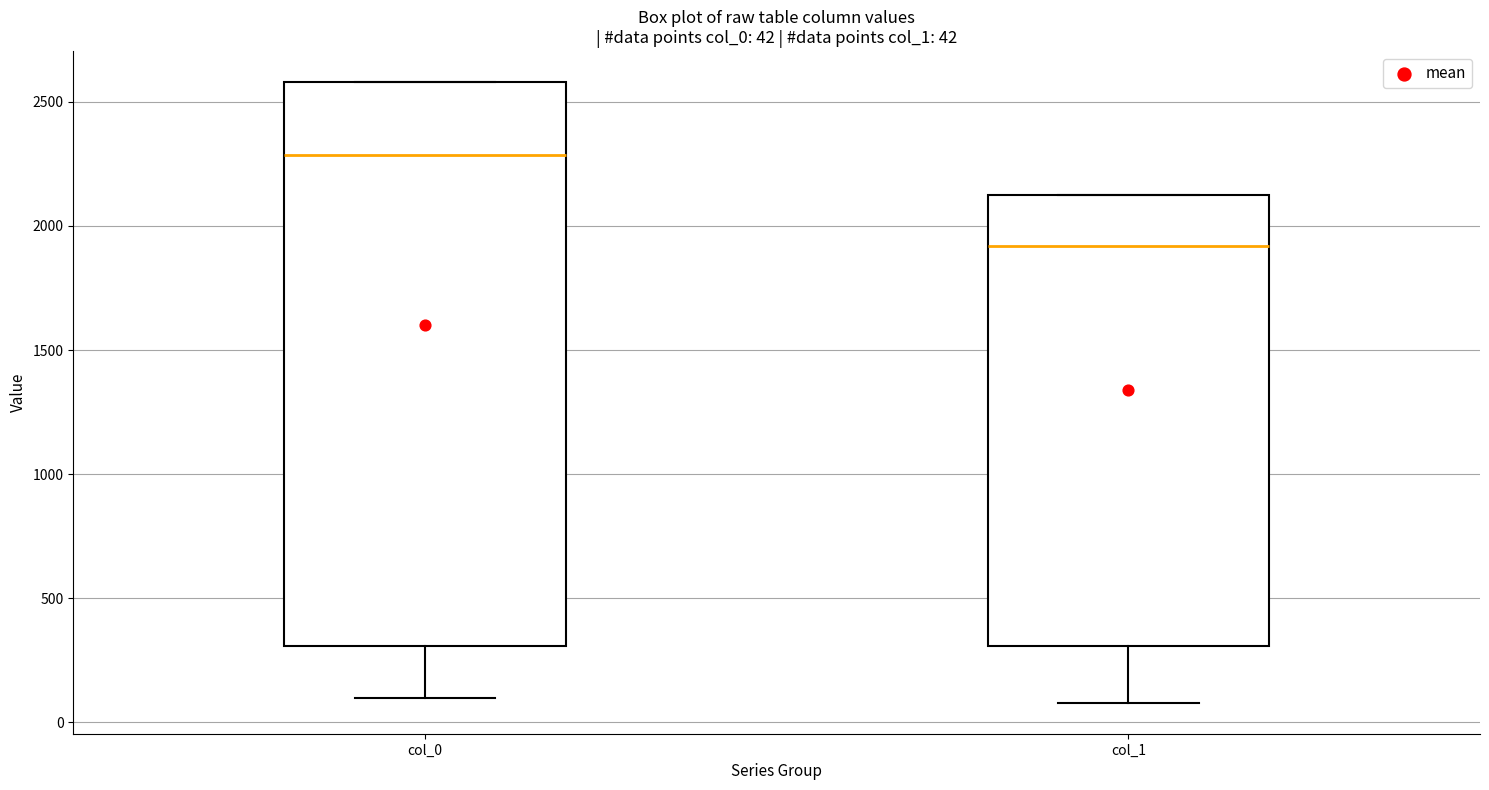

Which box has the highest median line?

col_0